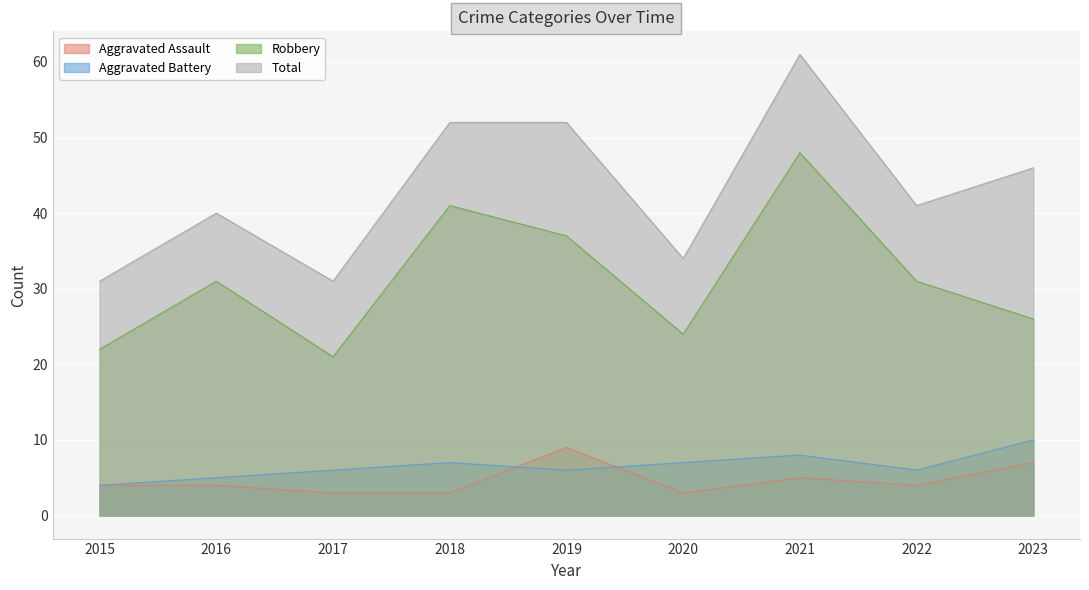

How many interior local peaks does the Robbery series have?

3